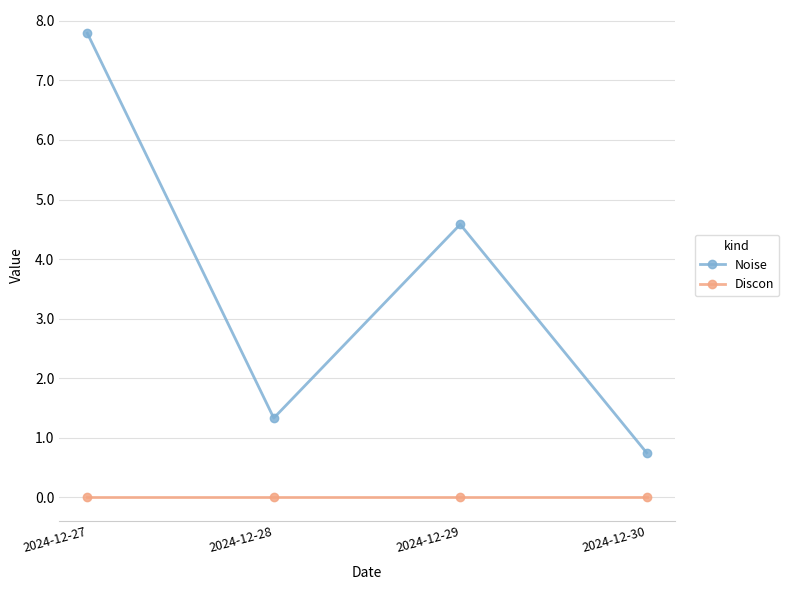

How many lines are shown in the chart?

2